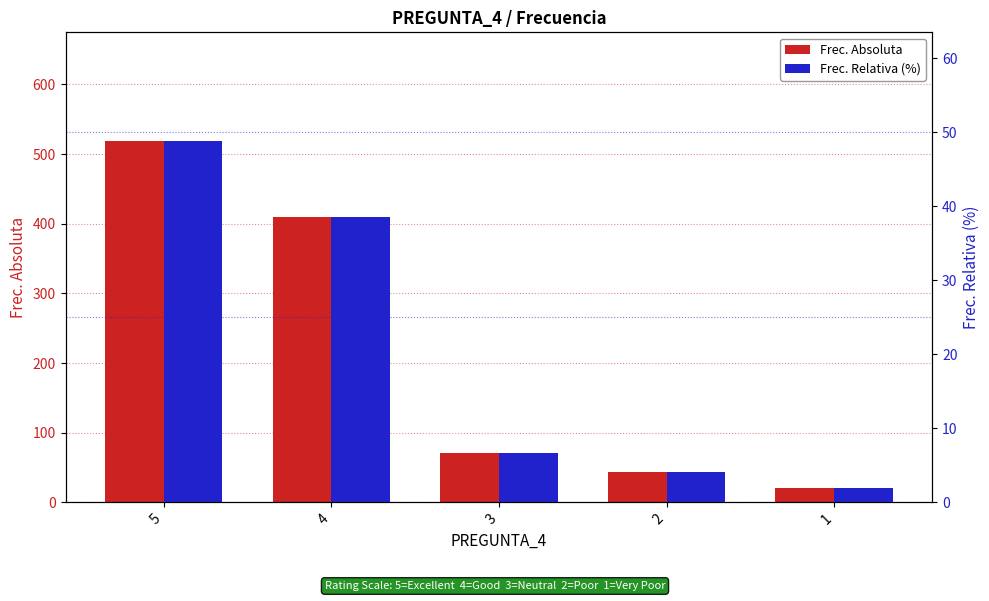

How many groups of bars are there?

5